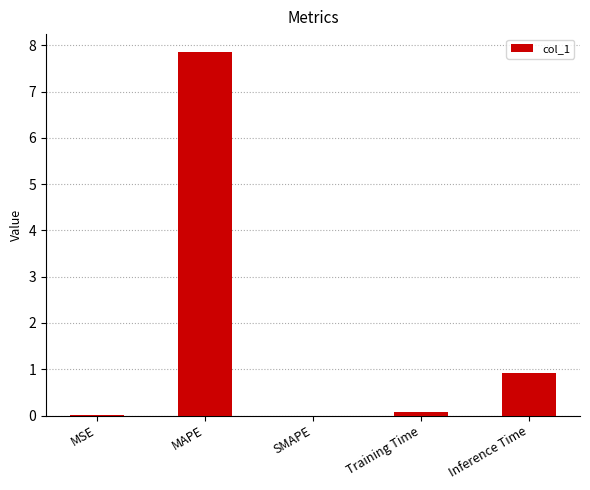

Which label corresponds to the largest value in the chart?

MAPE